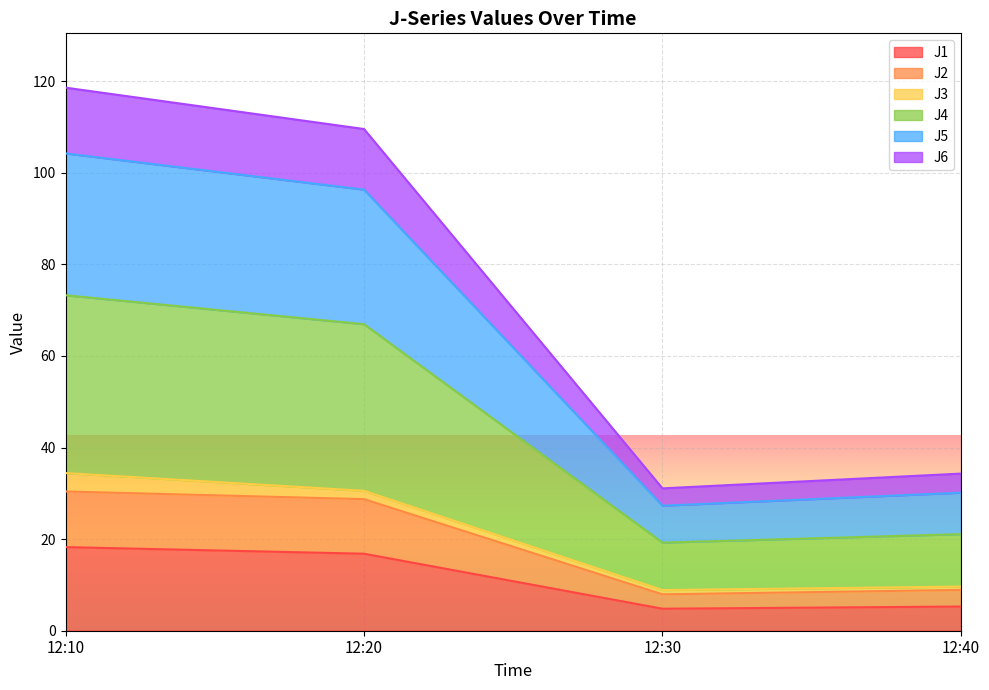

What are all the series names shown in the legend?

J1, J2, J3, J4, J5, J6